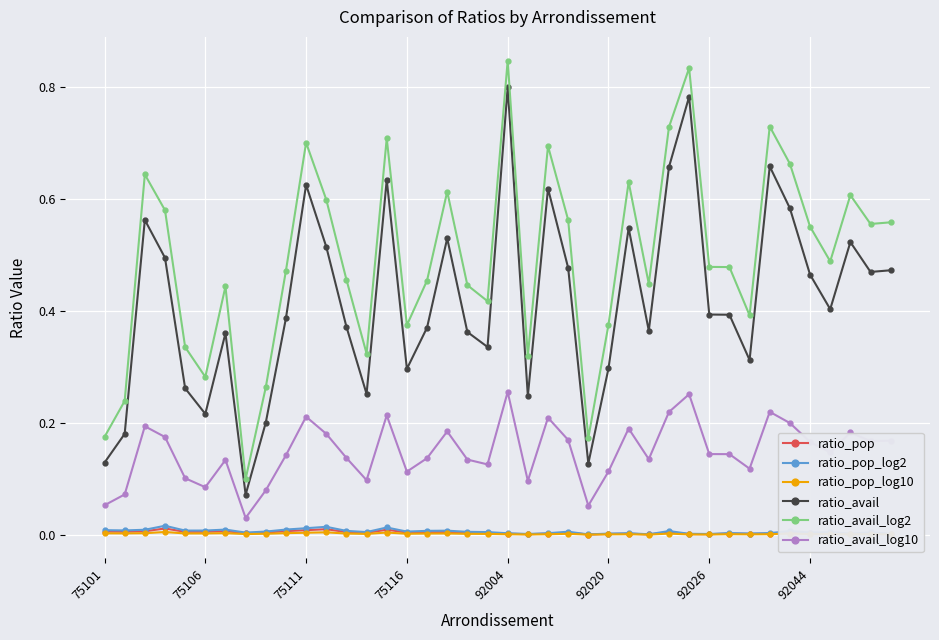

Which series has the largest range (max minus min)?

ratio_avail_log2